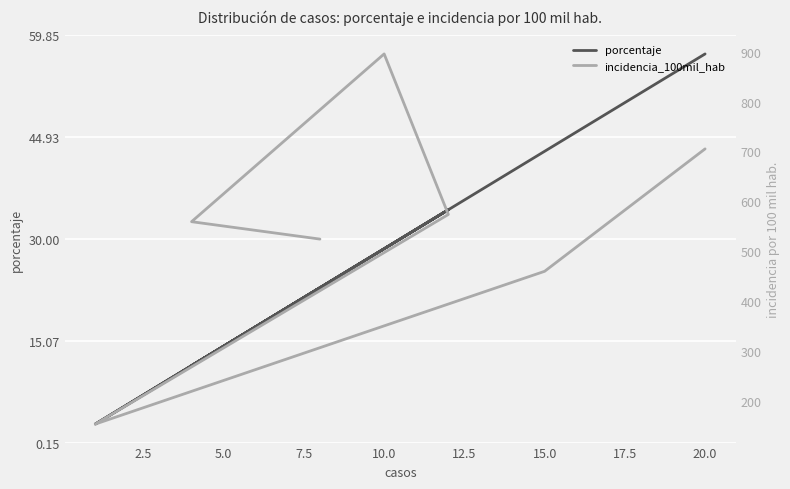

How many interior local valleys does the incidencia_100mil_hab series have?

1